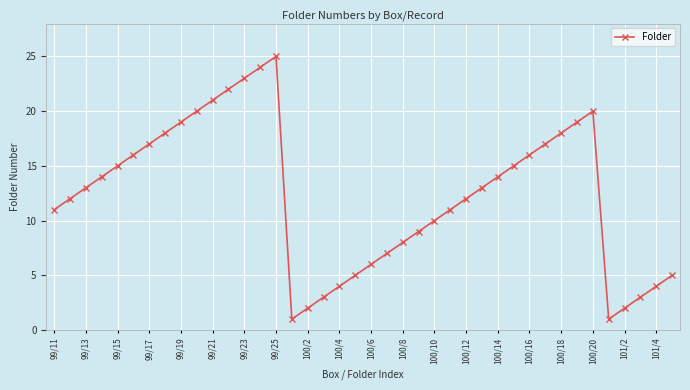

What is the sum of all values?

495